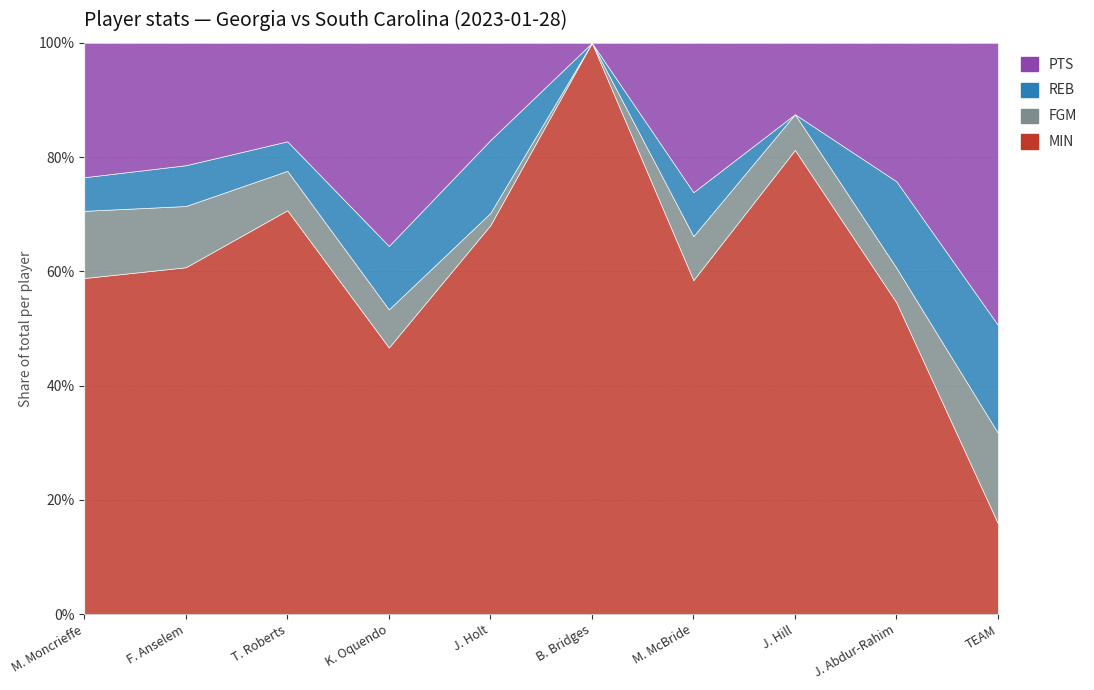

Where does the PTS series first go above 10?

F. Anselem